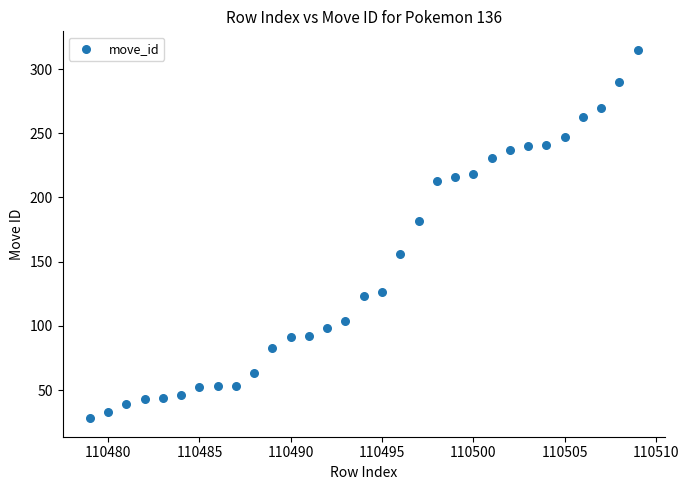

What is the range of X values (max minus min)?

30